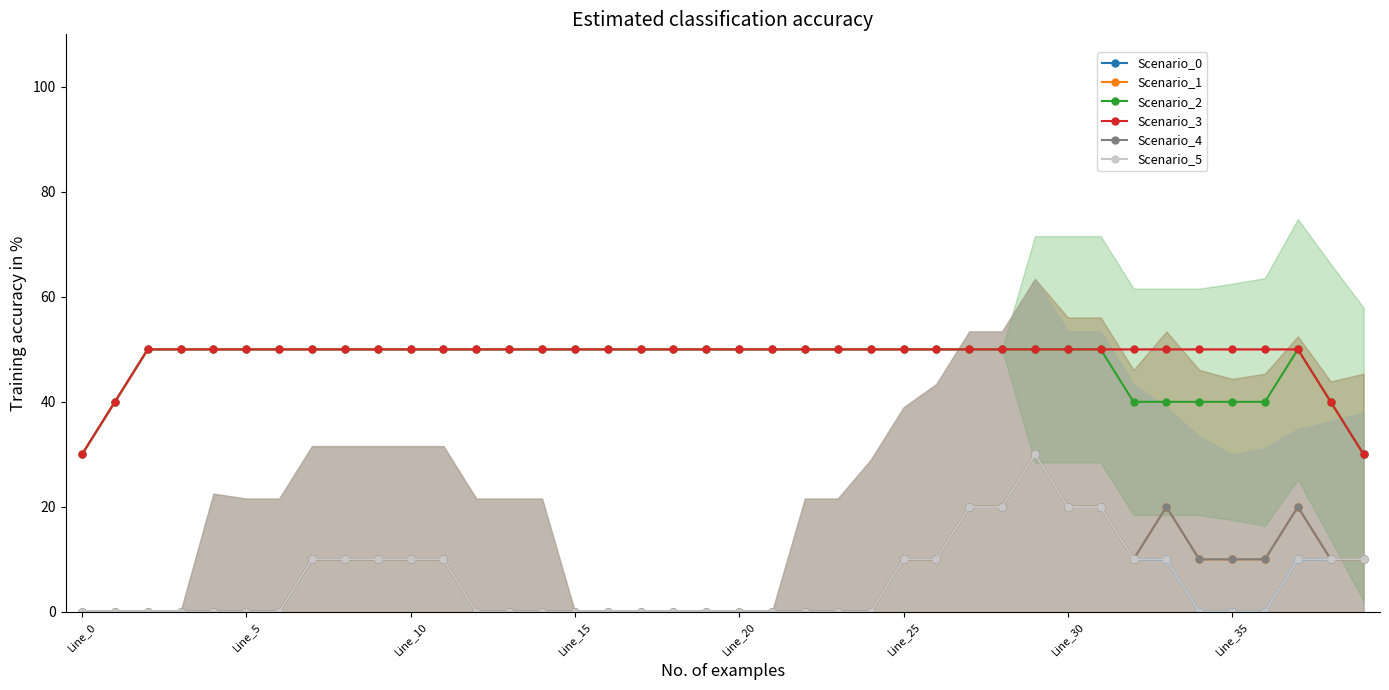

What position from the left is 24?

25